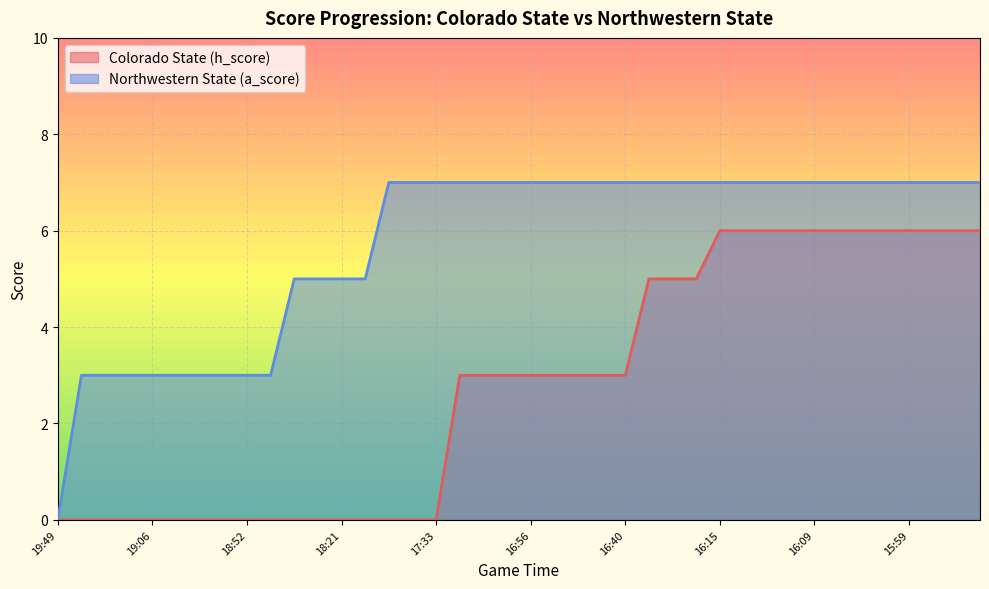

True or false: Colorado State (h_score) has more than 2 interior local peaks.

False